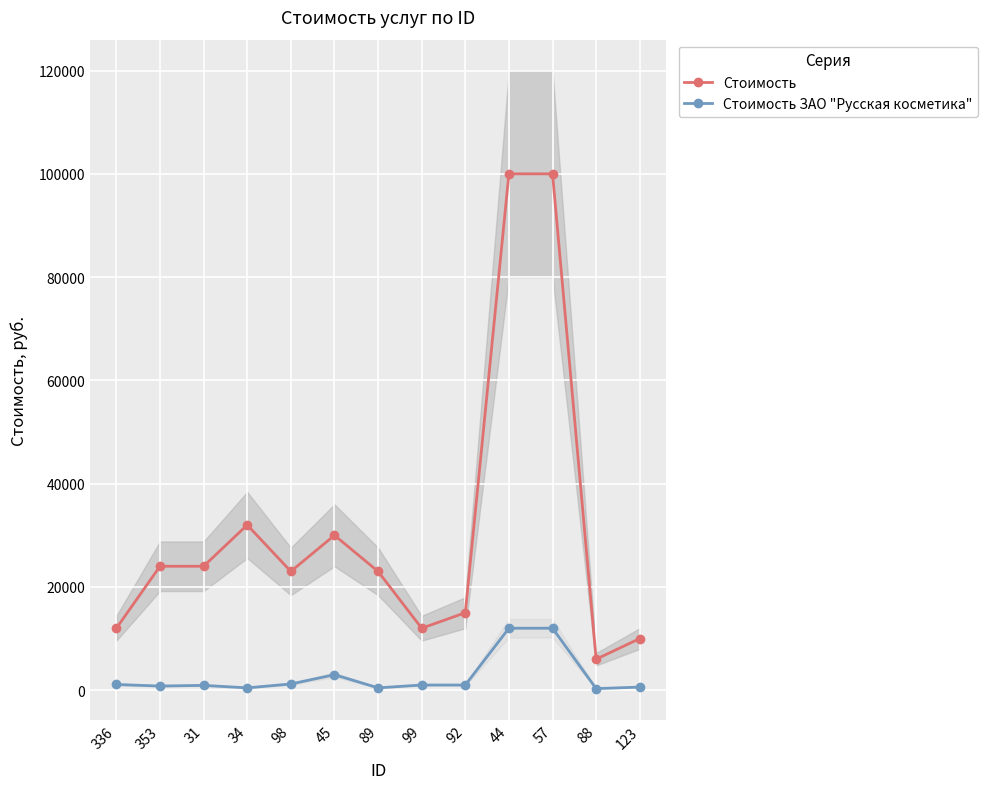

Reading left to right, what are all the values shown in this chart?

Стоимость: 336=12000	353=24000	31=24000	34=32000	98=23000	45=30000	89=23000	99=12000	92=15000	44=100000	57=100000	88=6000	123=10000
Стоимость ЗАО "Русская косметика": 336=1100	353=800	31=930	34=450	98=1200	45=3000	89=450	99=1000	92=1000	44=12000	57=12000	88=300	123=600